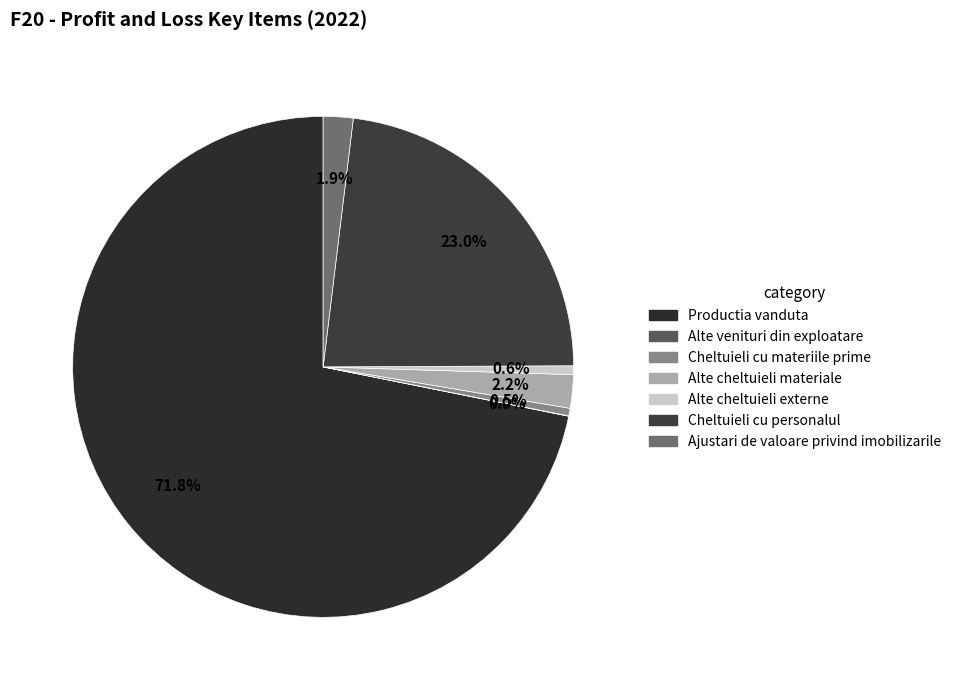

Rank the categories by value from highest to lowest.

Productia vanduta, Cheltuieli cu personalul, Alte cheltuieli materiale, Ajustari de valoare privind imobilizarile, Alte cheltuieli externe, Cheltuieli cu materiile prime, Alte venituri din exploatare